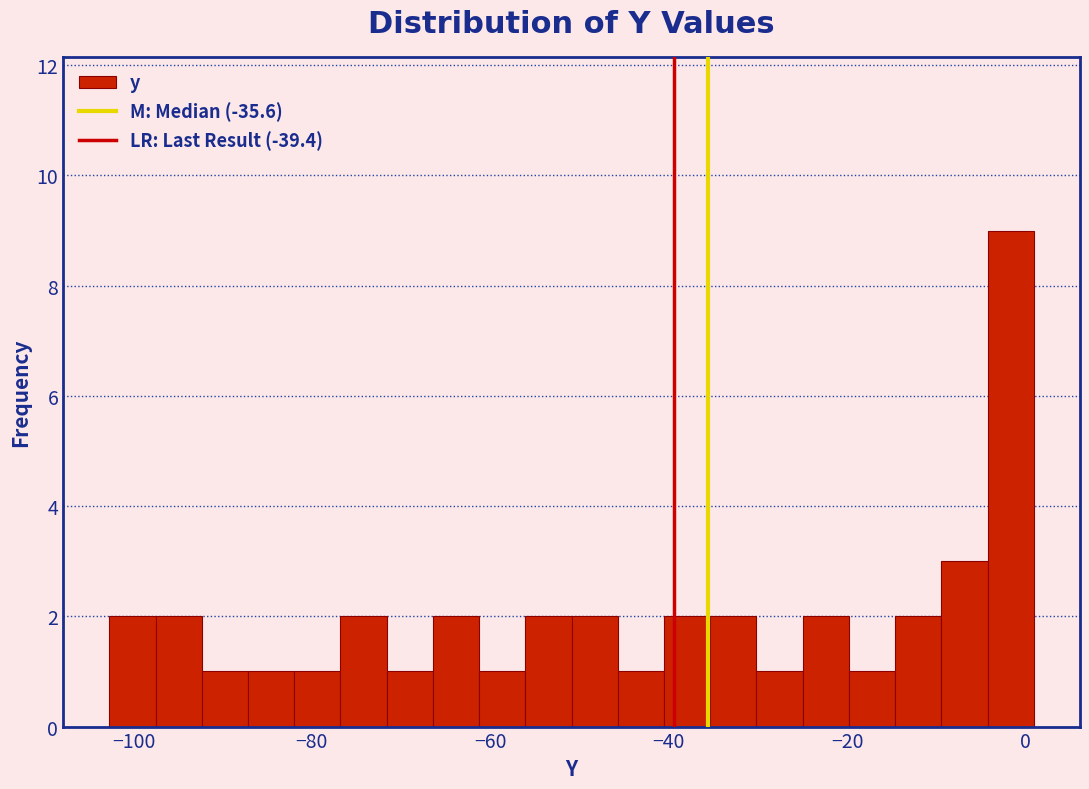

Read against the x-axis, roughly where is the centre of the tallest bar?

-2